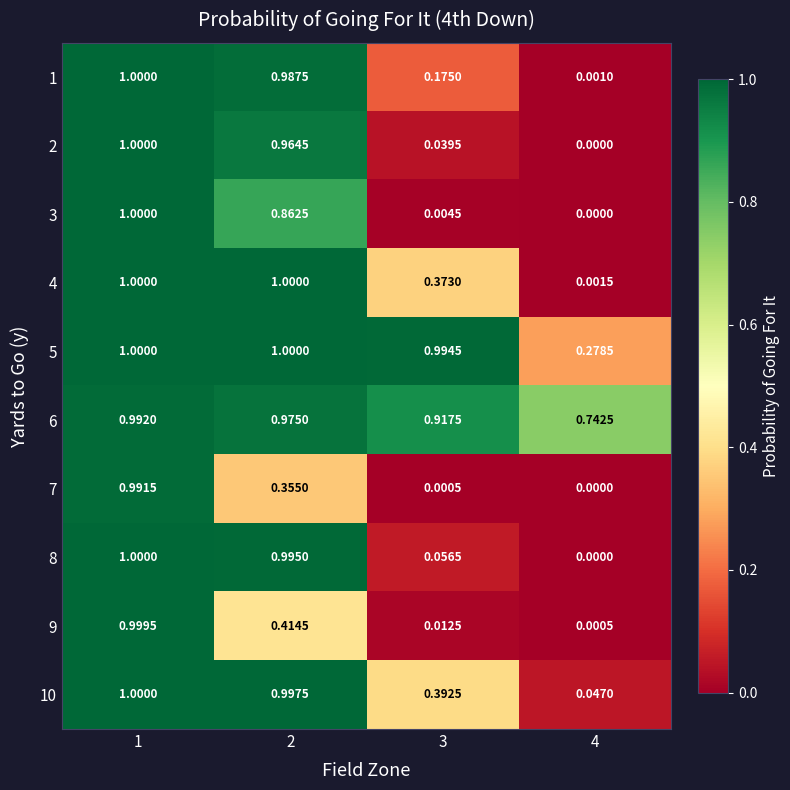

Is the value of 5 at 4 greater than the value of 7 at 2?

No